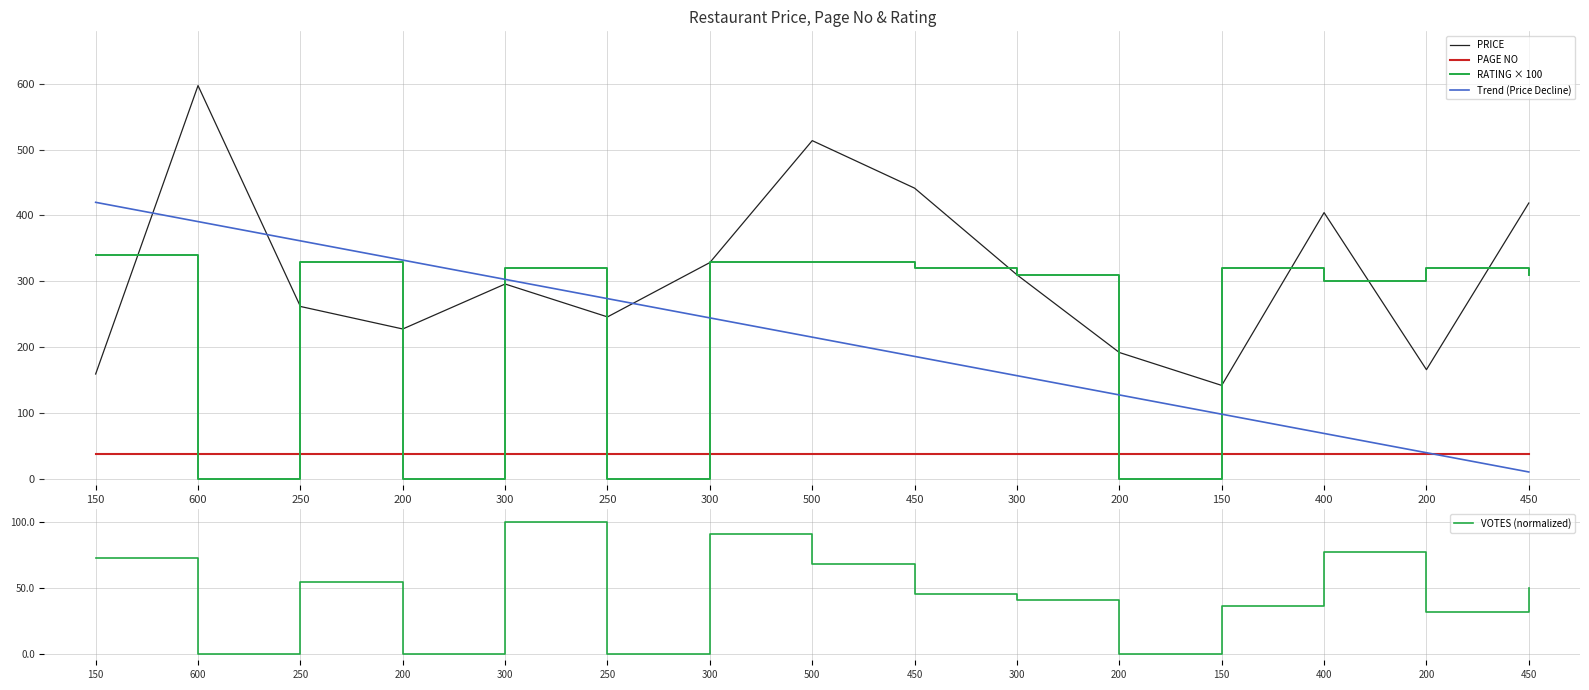

At how many categories does at least one series exceed 595?

1